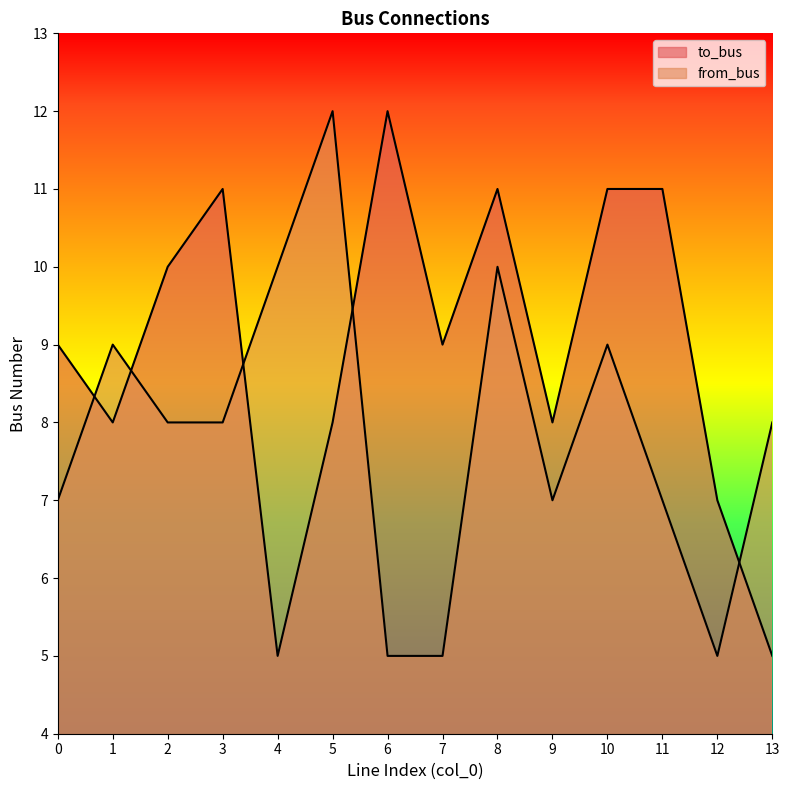

What are all the series names shown in the legend?

to_bus, from_bus